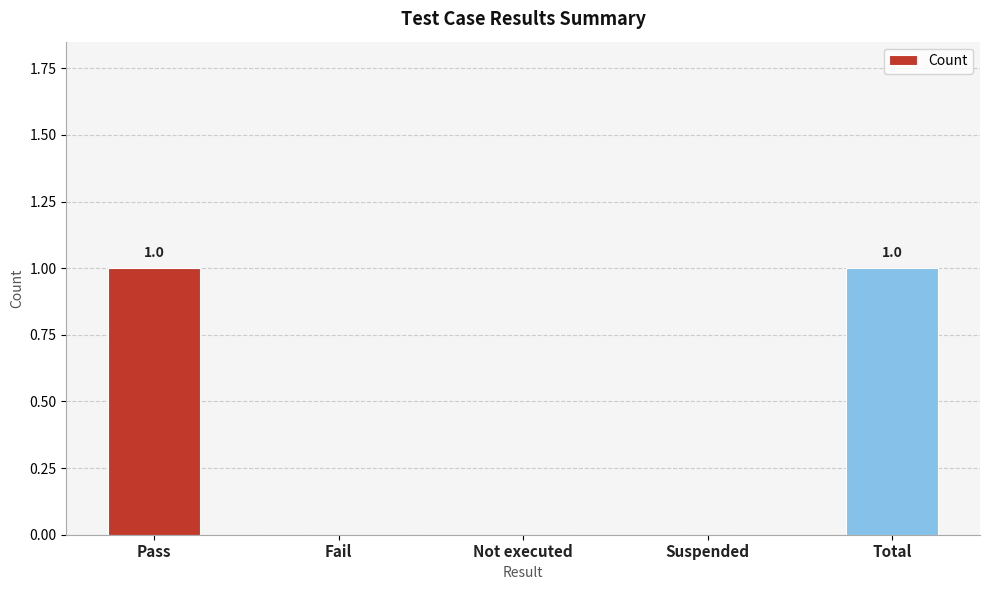

True or false: the data shows 0 at Suspended.

True